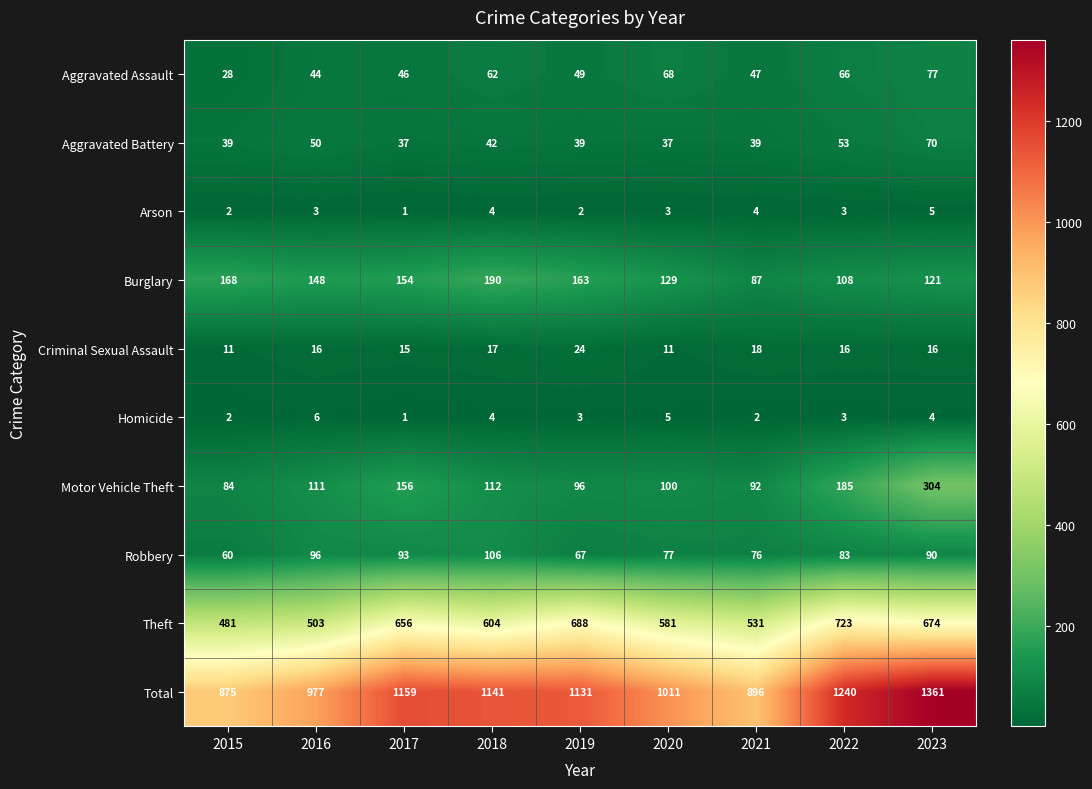

What is the difference between the maximum and second lowest values in the Arson series?

3